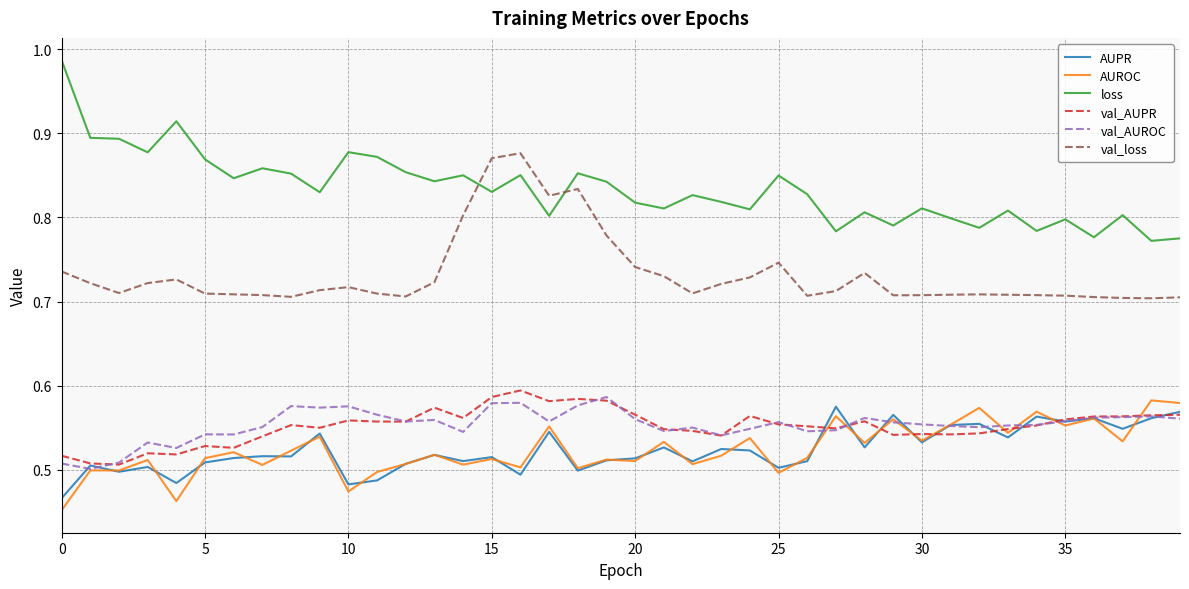

True or false: val_loss and val_AUROC intersect in this chart.

False